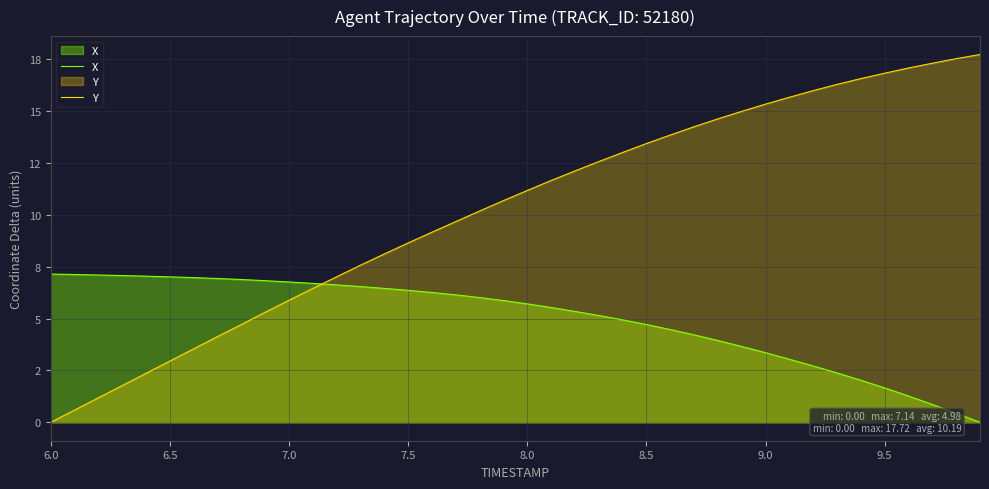

What is the maximum value for Y?

17.7